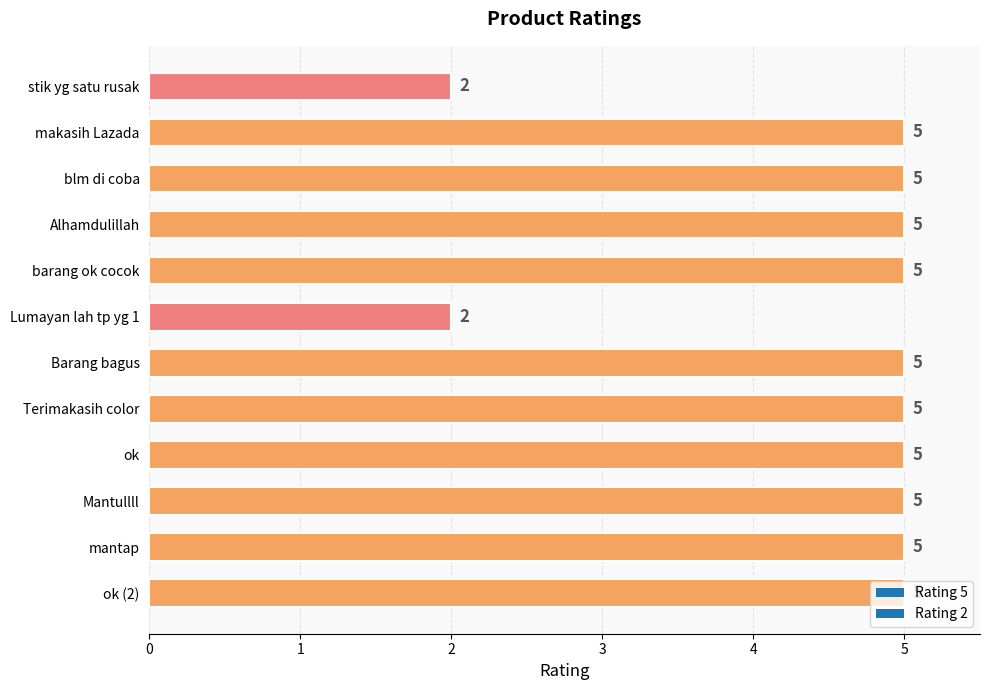

What is the approximate value at Barang bagus?

5